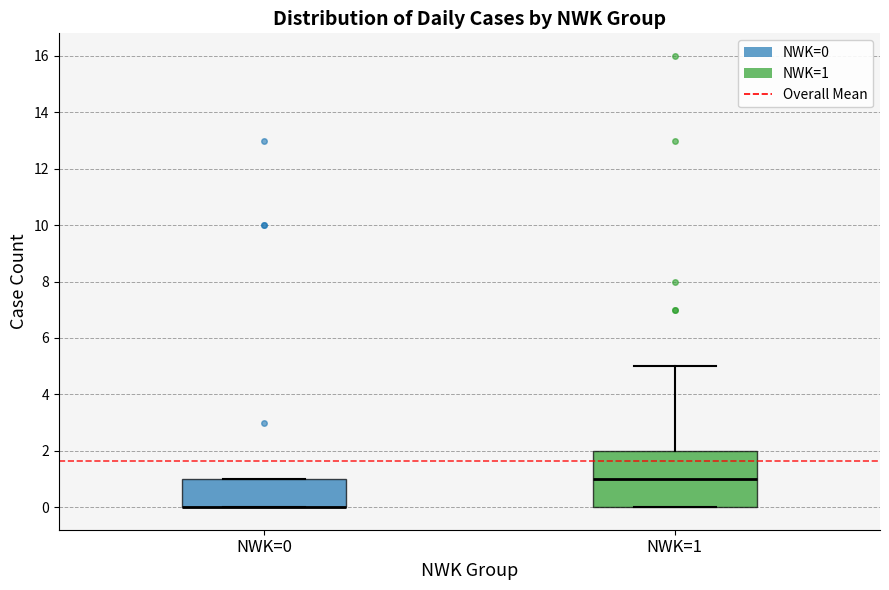

Reading left to right, transcribe this box plot: for each box, give where its median line is, the range the box spans, and where its two whiskers end, as read against the y-axis. The values are not printed on the chart, so give them approximately, as read against the axis.

NWK=0: median 0 (drawn on the box's lower edge), box 0 to 1, whiskers 0 to 1
NWK=1: median 1, box 0 to 2, whiskers 0 to 5